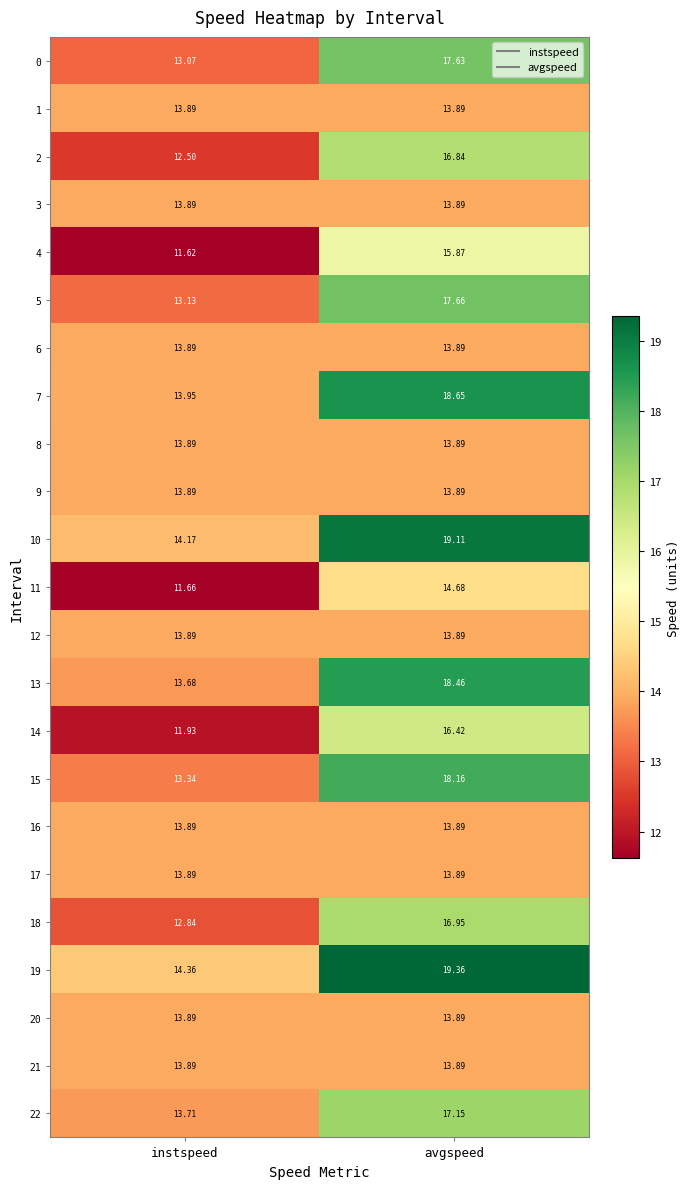

Is the value of 20 at avgspeed greater than the value of 4 at instspeed?

Yes